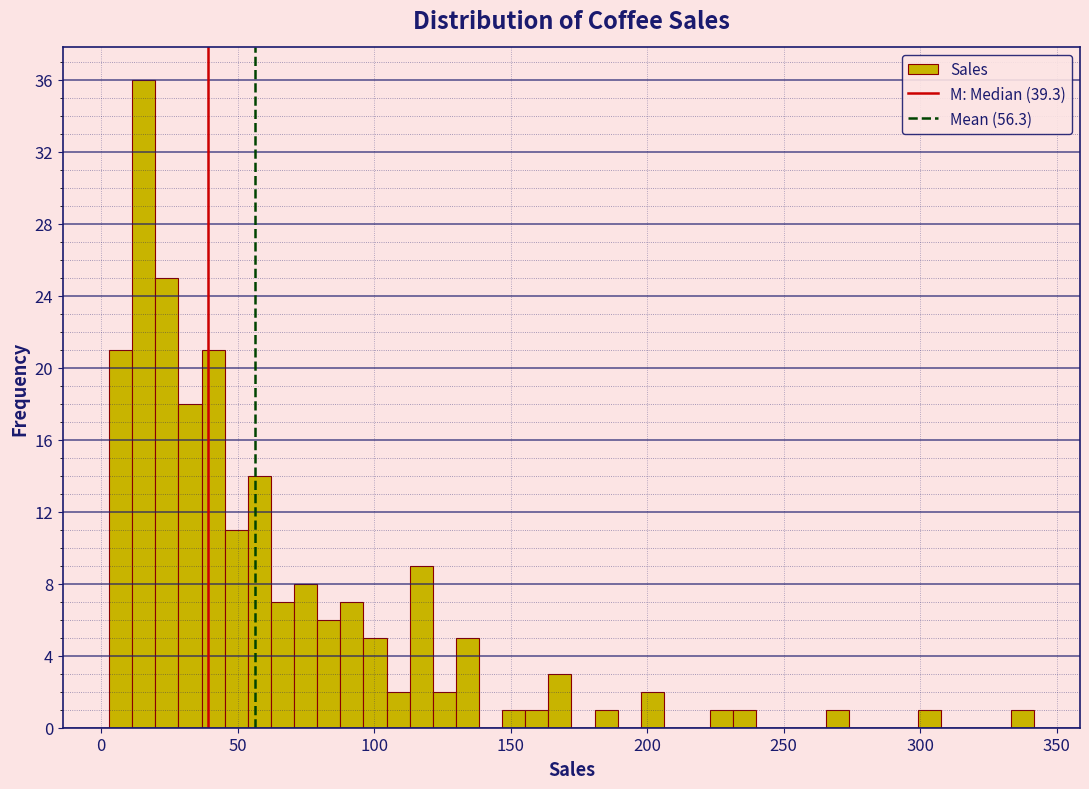

Around what value on the x-axis is the tallest bar? Give the approximate position of its centre, as read against the axis.

15